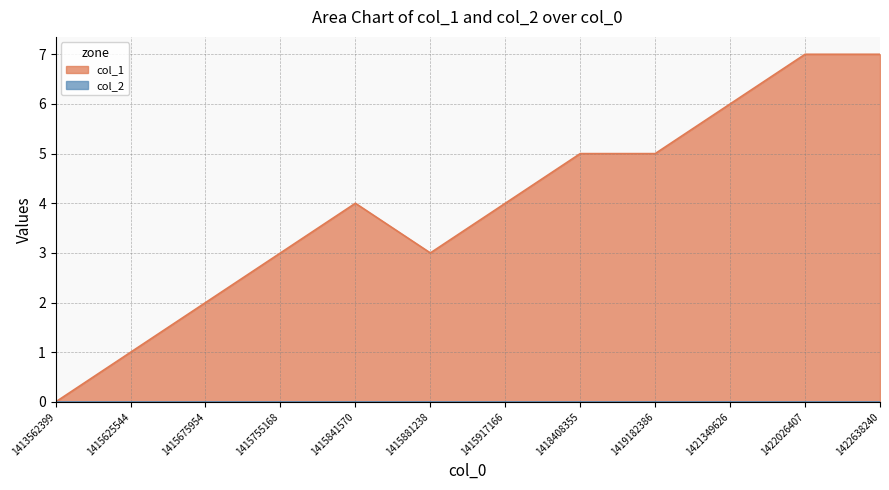

Rank the categories by value from lowest to highest.

1413562399, 1415625544, 1415675954, 1415755168, 1415881238, 1415841570, 1415917166, 1418408355, 1419182386, 1421349626, 1422026407, 1422638240